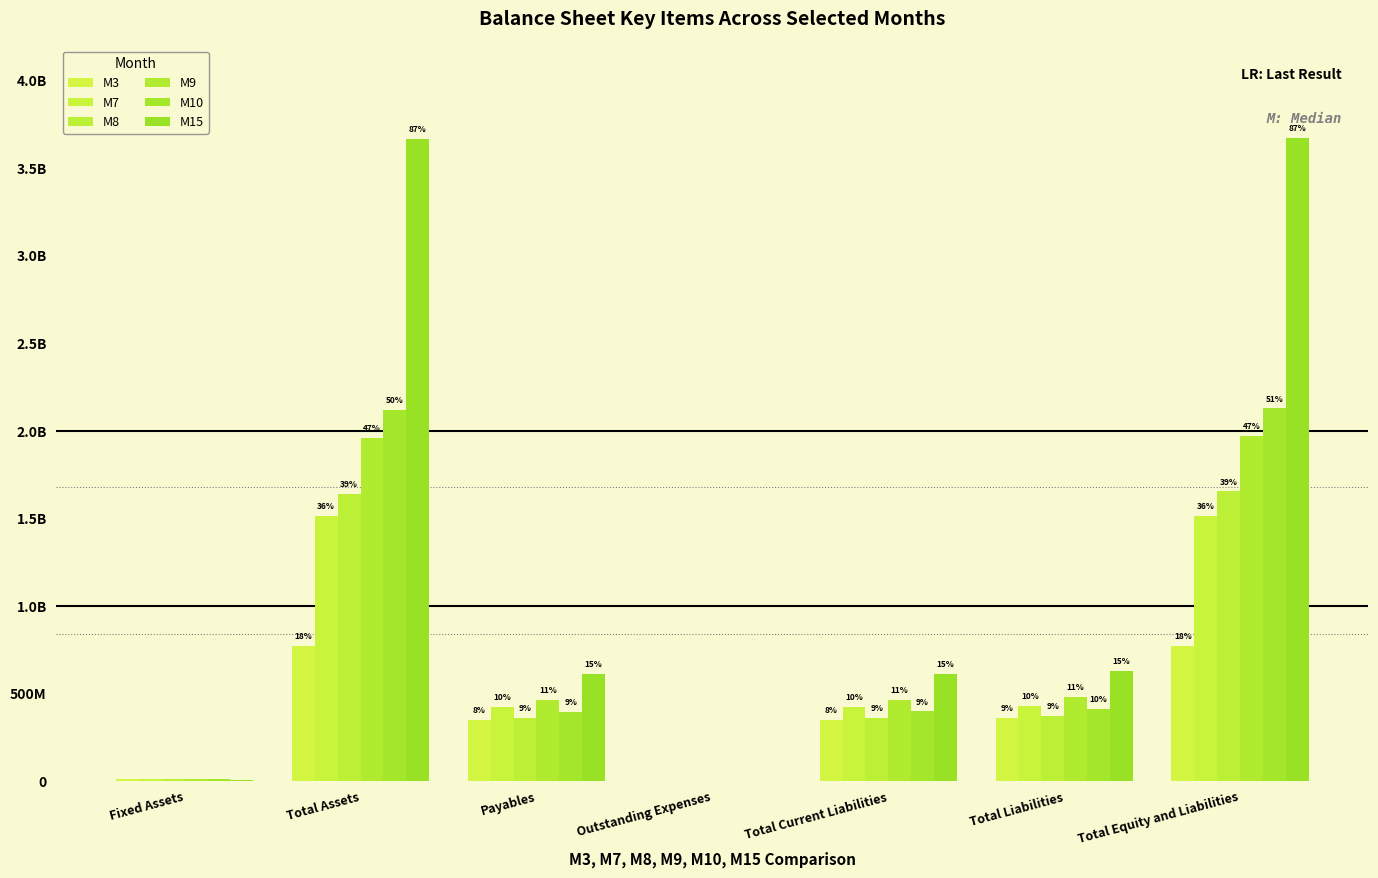

Are the bars horizontal?

No